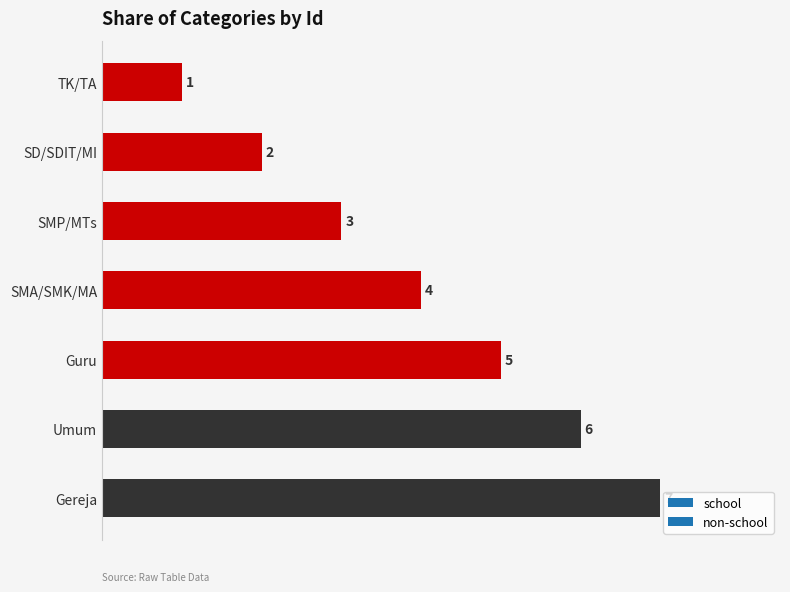

Between SMP/MTs and Umum, which is larger?

Umum